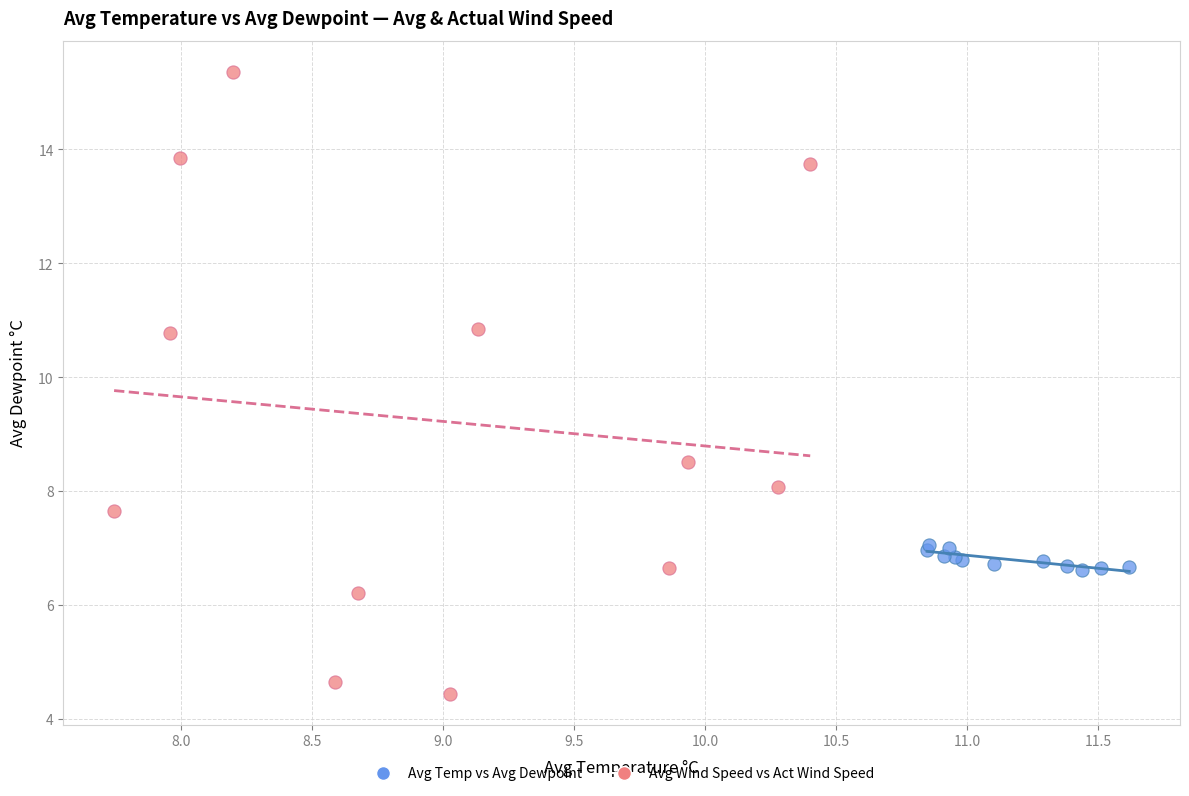

Which series reaches the minimum Y coordinate?

Avg Wind Speed vs Act Wind Speed